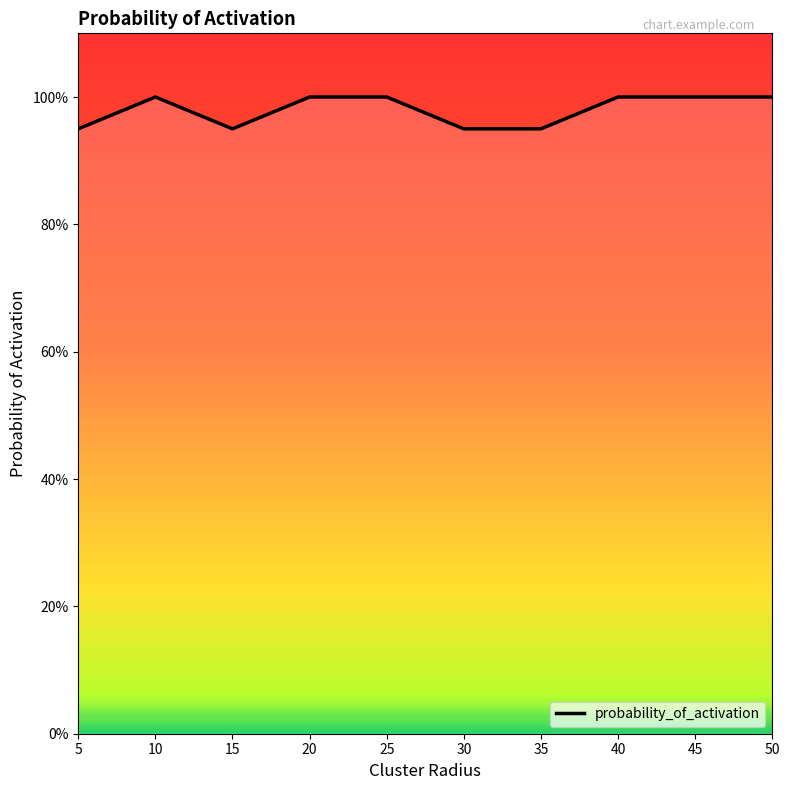

What is the value of the 7th point from the left?

0.9